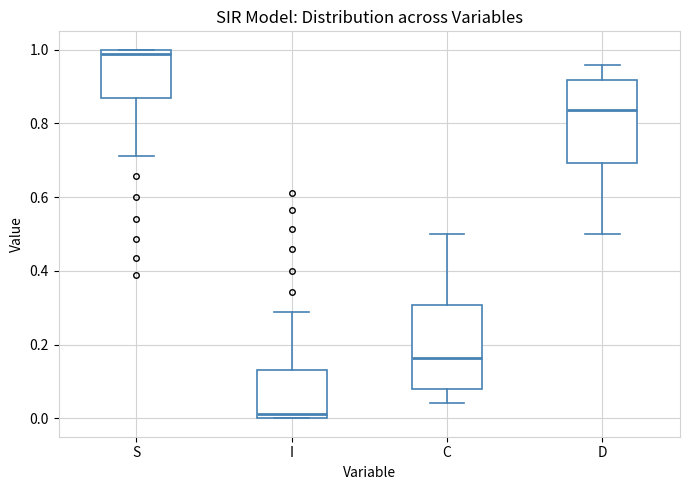

Which box has the lowest median line?

I